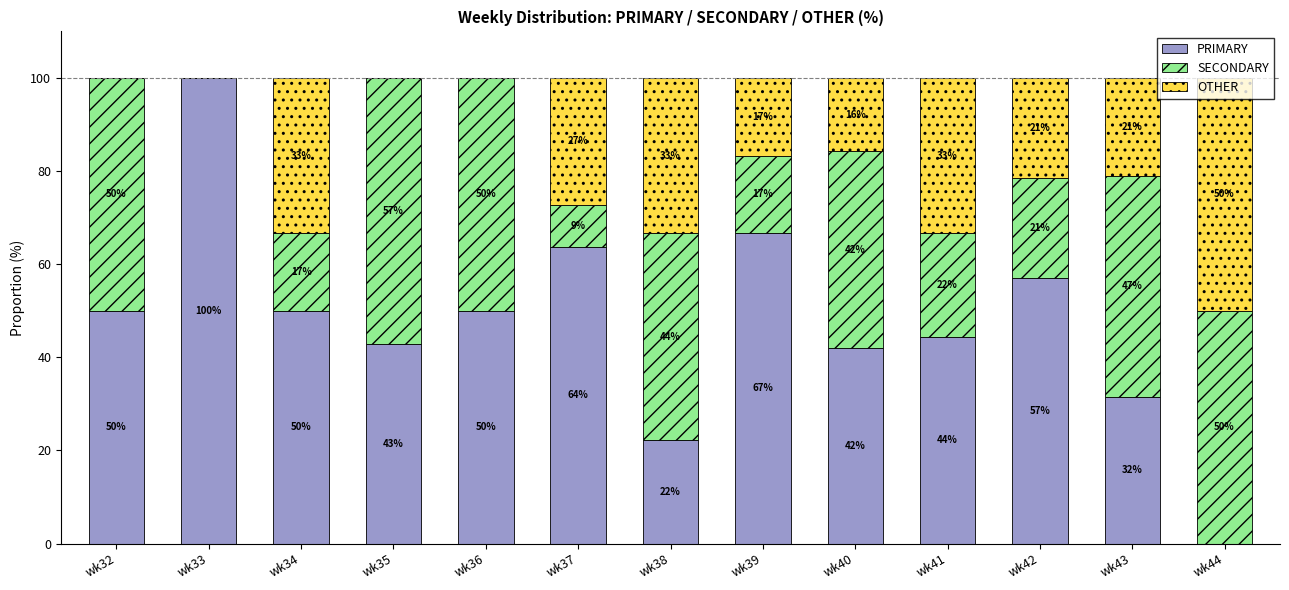

The value of PRIMARY at wk38 is 22.2. True or false?

True